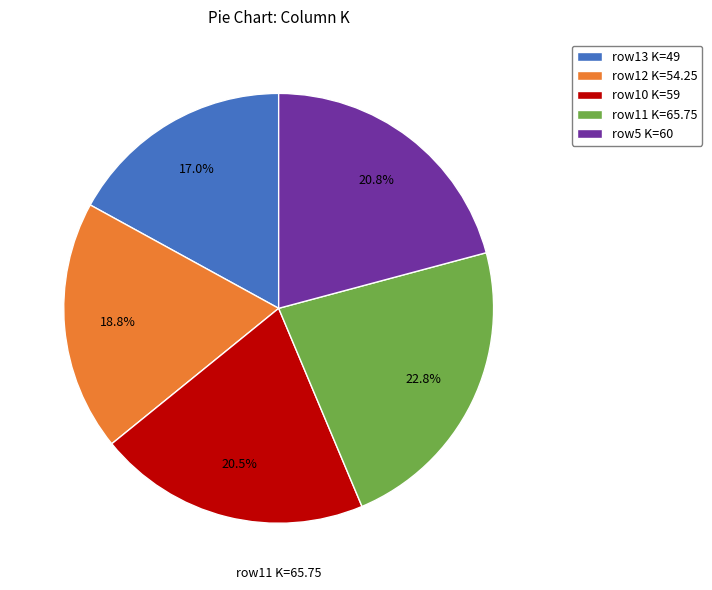

What is the smallest slice in the pie chart?

row13 K=49